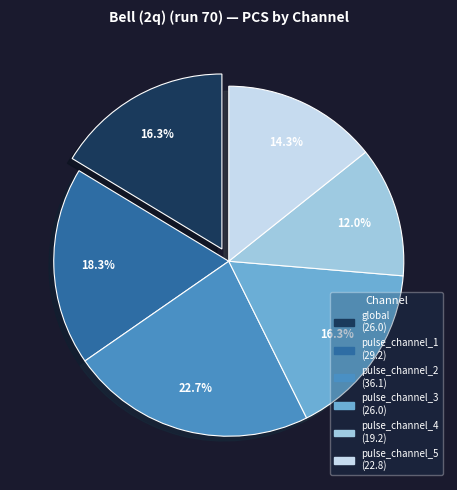

Between pulse_channel_1 and global, which is larger?

pulse_channel_1